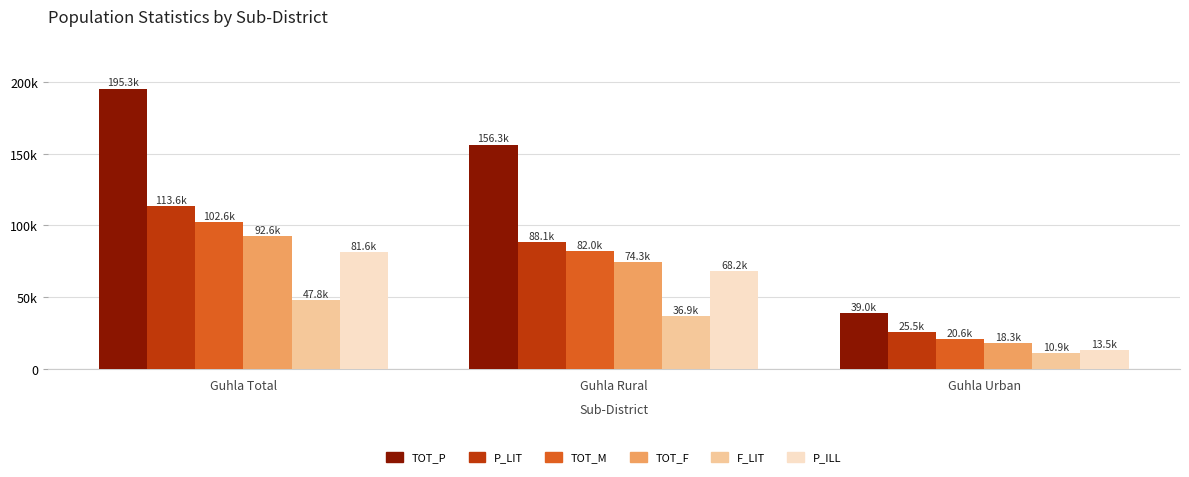

Reading right to left, list all the values displayed in this chart.

TOT_P: Guhla Urban=38952	Guhla Rural=156299	Guhla Total=195251
P_LIT: Guhla Urban=25477	Guhla Rural=88131	Guhla Total=113608
TOT_M: Guhla Urban=20610	Guhla Rural=82006	Guhla Total=102616
TOT_F: Guhla Urban=18342	Guhla Rural=74293	Guhla Total=92635
F_LIT: Guhla Urban=10881	Guhla Rural=36869	Guhla Total=47750
P_ILL: Guhla Urban=13475	Guhla Rural=68168	Guhla Total=81643